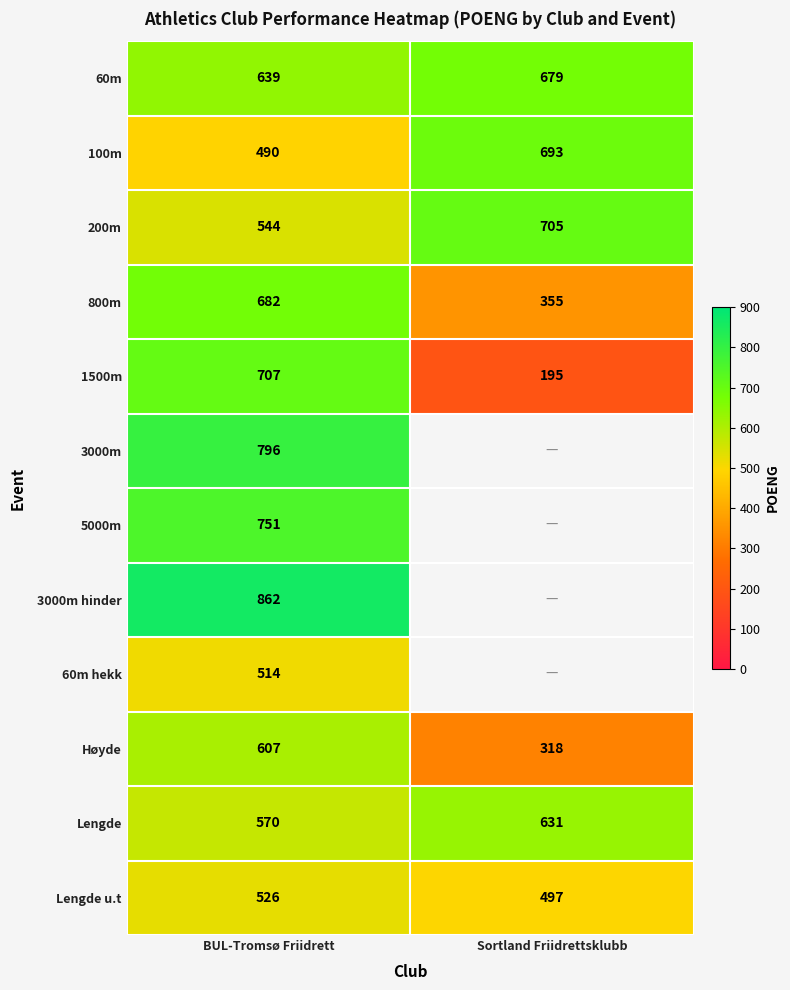

Is it true that 3000m hinder equals 862 at BUL-Tromsø Friidrett?

True